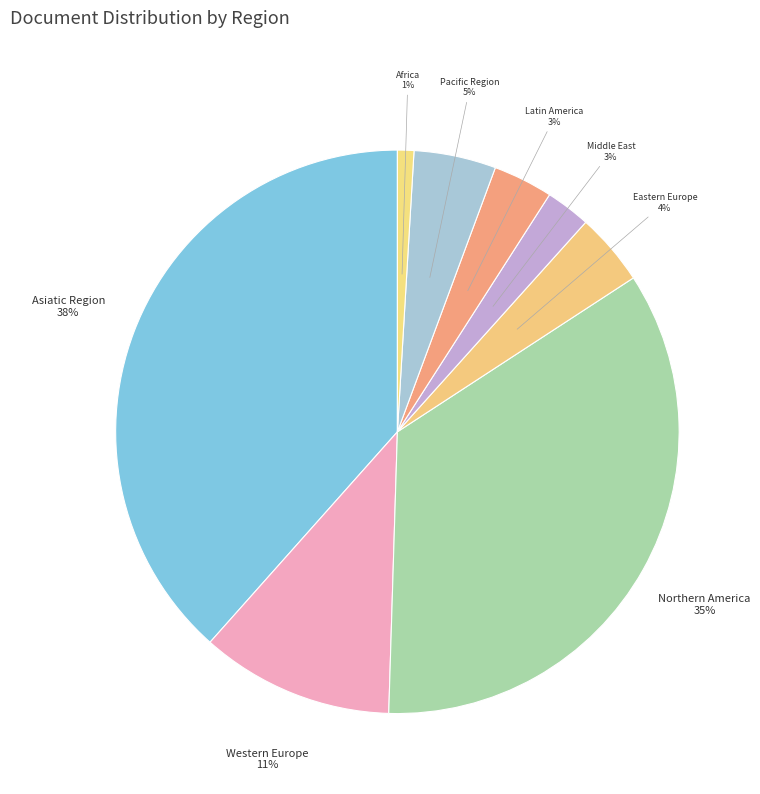

How many segments does this pie chart have?

8